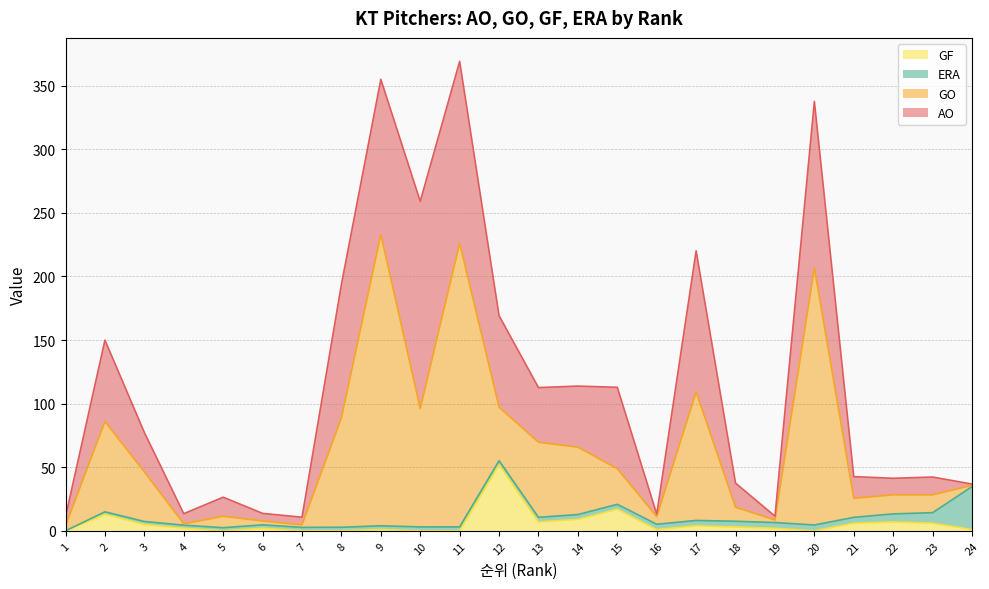

In GF, how many points are higher than both neighbors (excluding endpoints)?

7